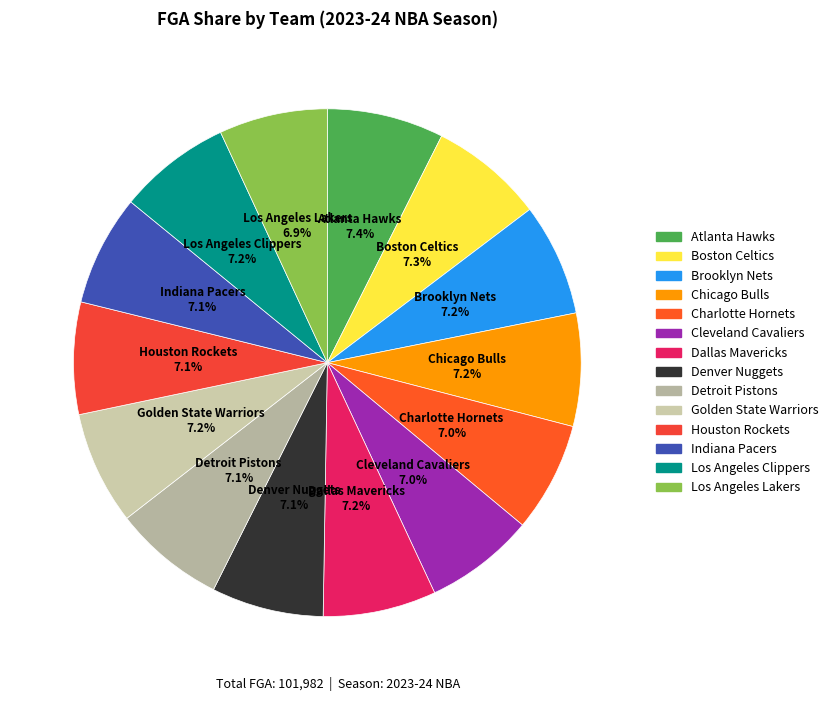

Approximately how many times larger is the value at Dallas Mavericks compared to Los Angeles Clippers?

1.0